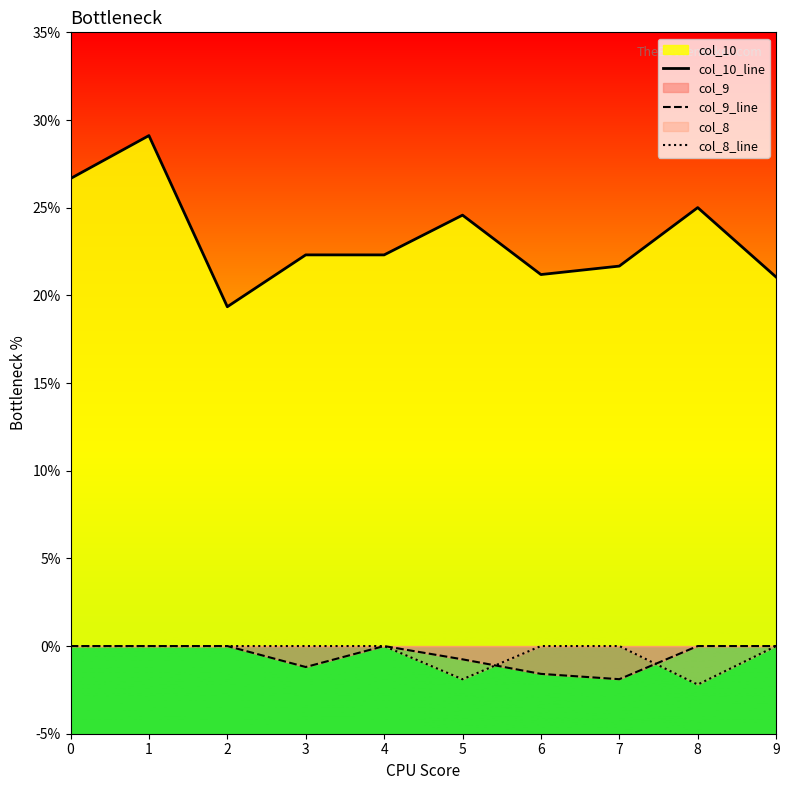

List the series in order of their peak value, highest first.

col_10_line, col_9_line, col_8_line